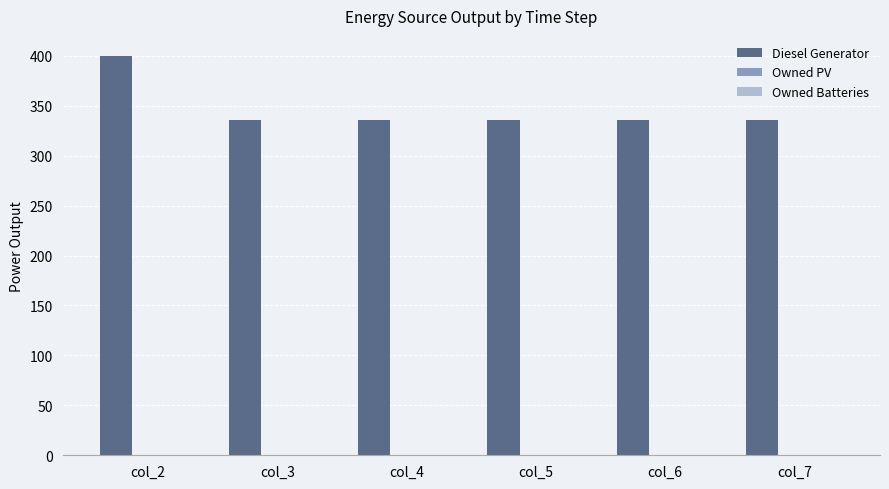

Approximately how many times larger is the value at col_4 compared to col_6?

1.0